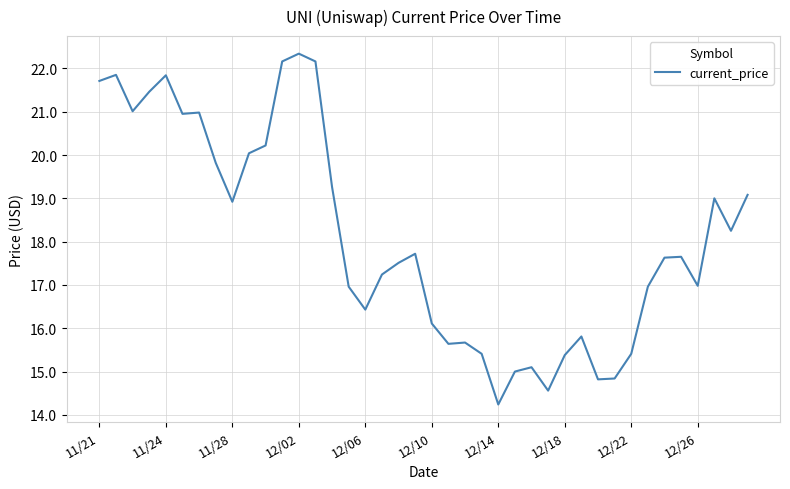

What is the difference between the second highest and minimum values?

7.9